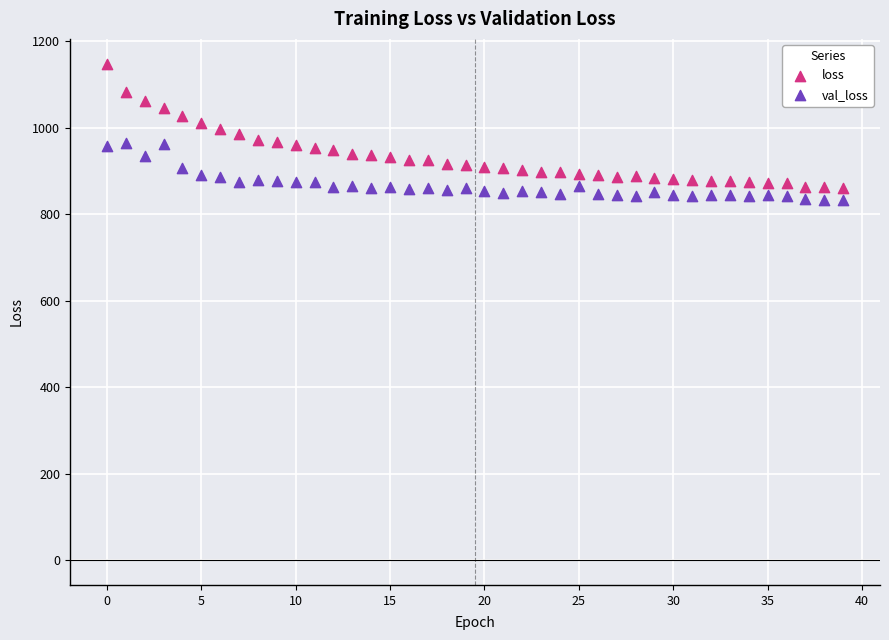

Which series has the largest Y range (max minus min)?

loss